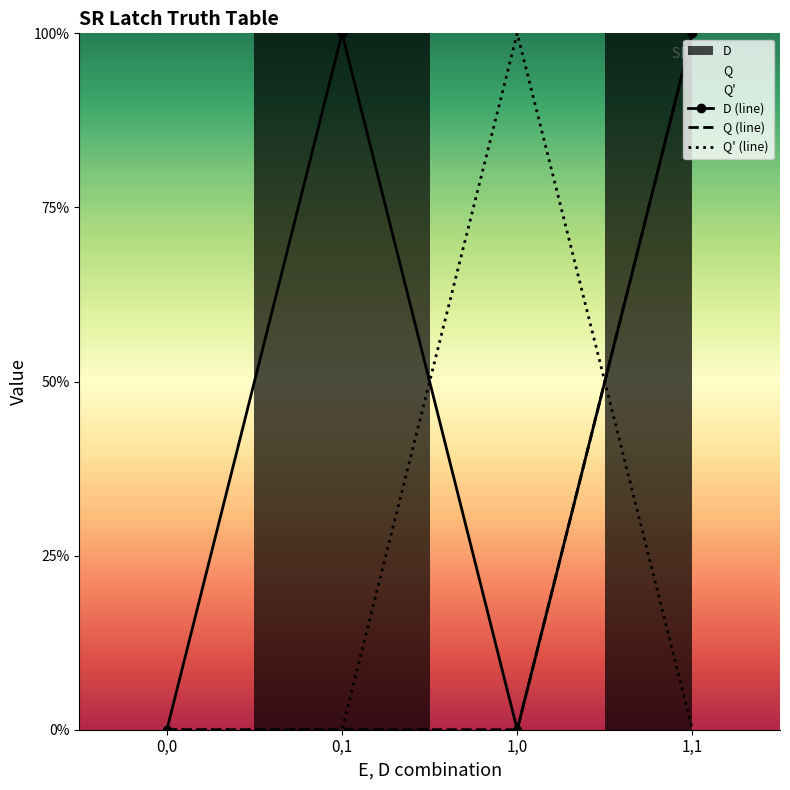

True or false: D has a value of 1 at 0,1.

False